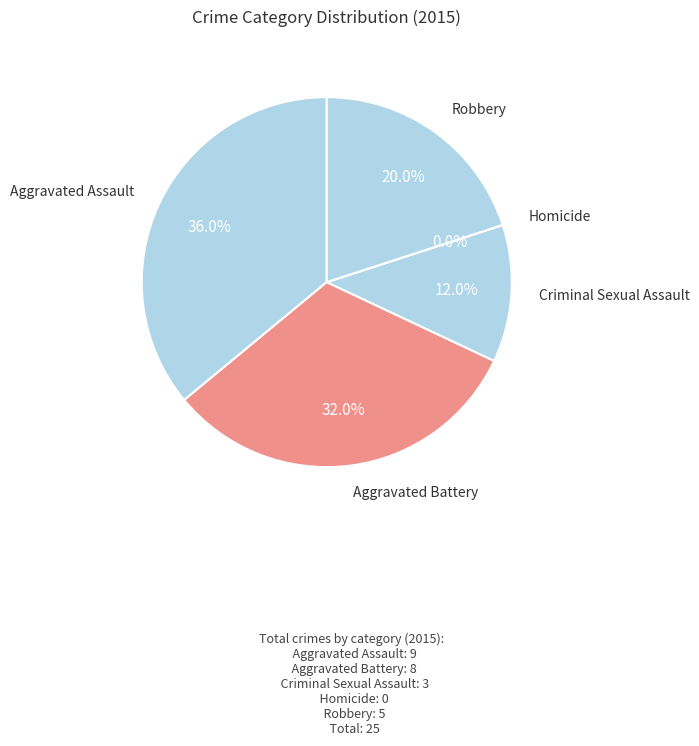

True or false: Homicide accounts for 12% of the total.

False